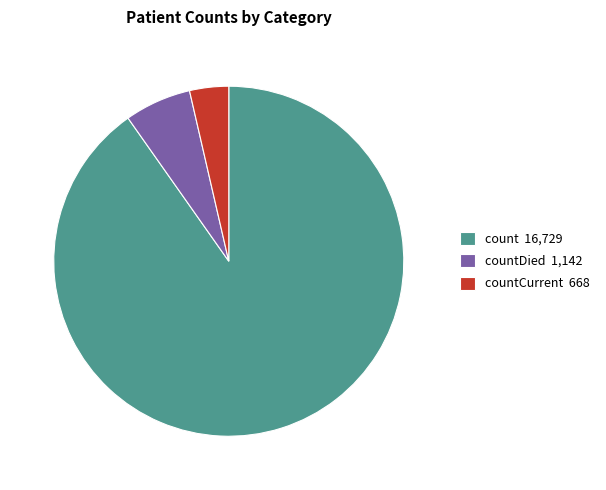

Which slice is the largest?

count 16,729